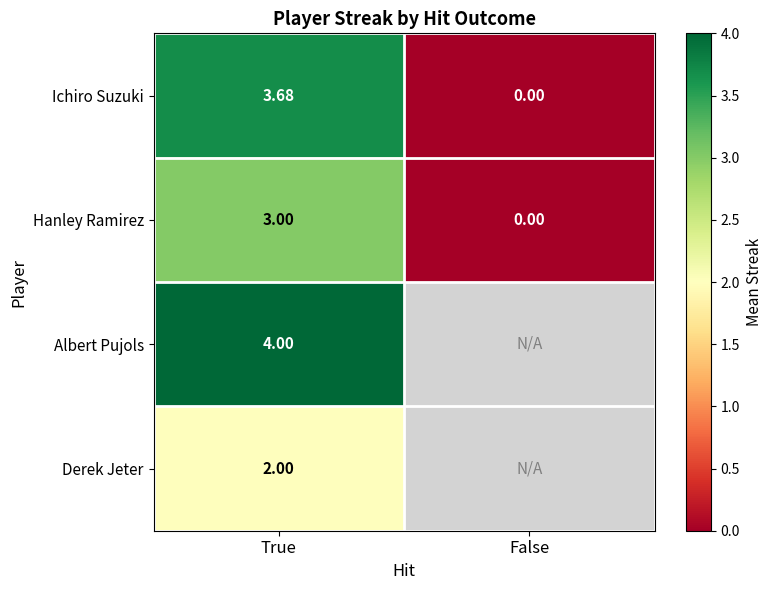

Is it true that Derek Jeter equals 3.3 at True?

False